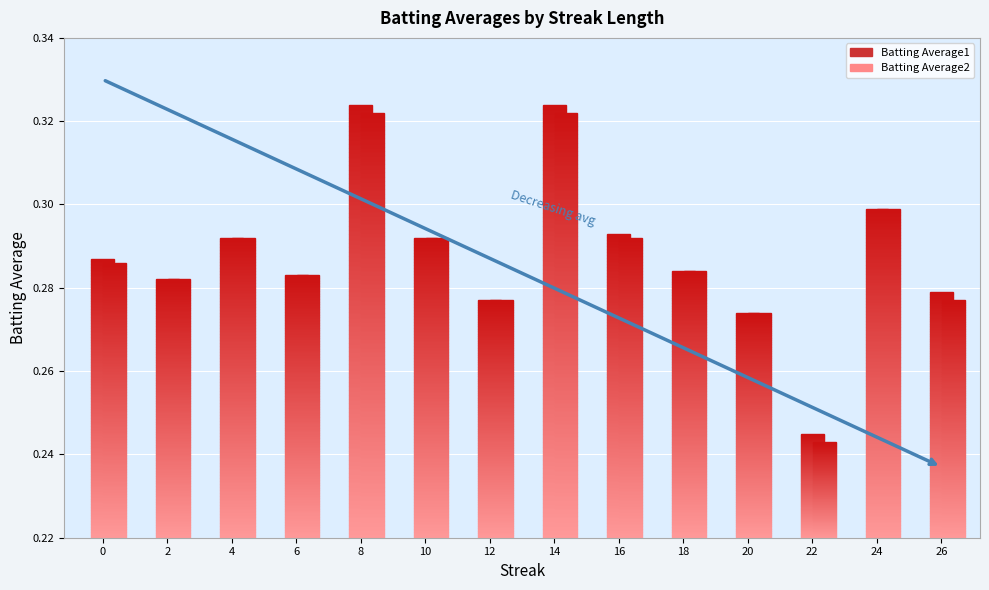

Which series changed the most between 4 and 26?

Batting Average2